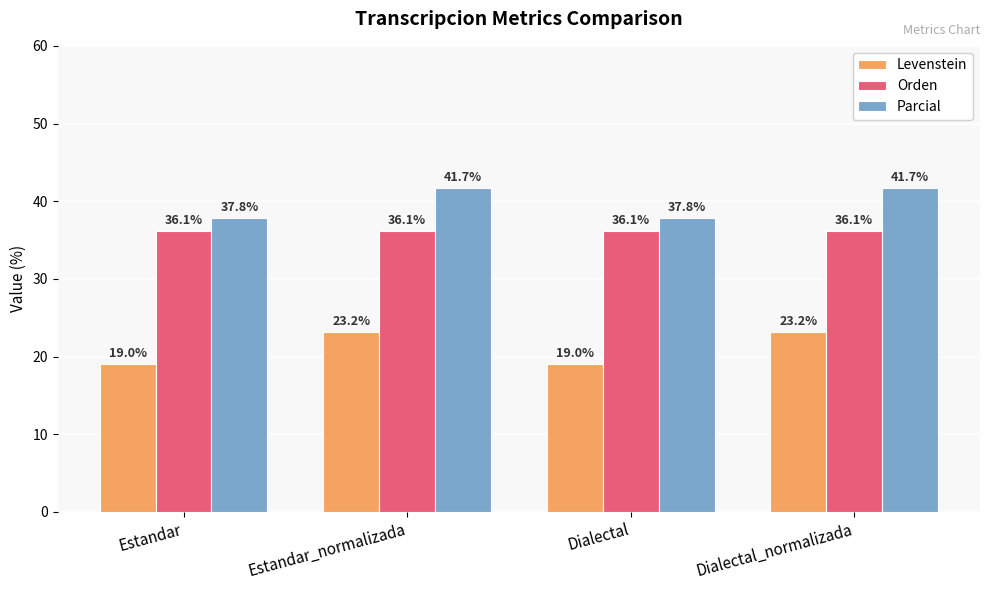

What is the greatest value displayed?

41.7